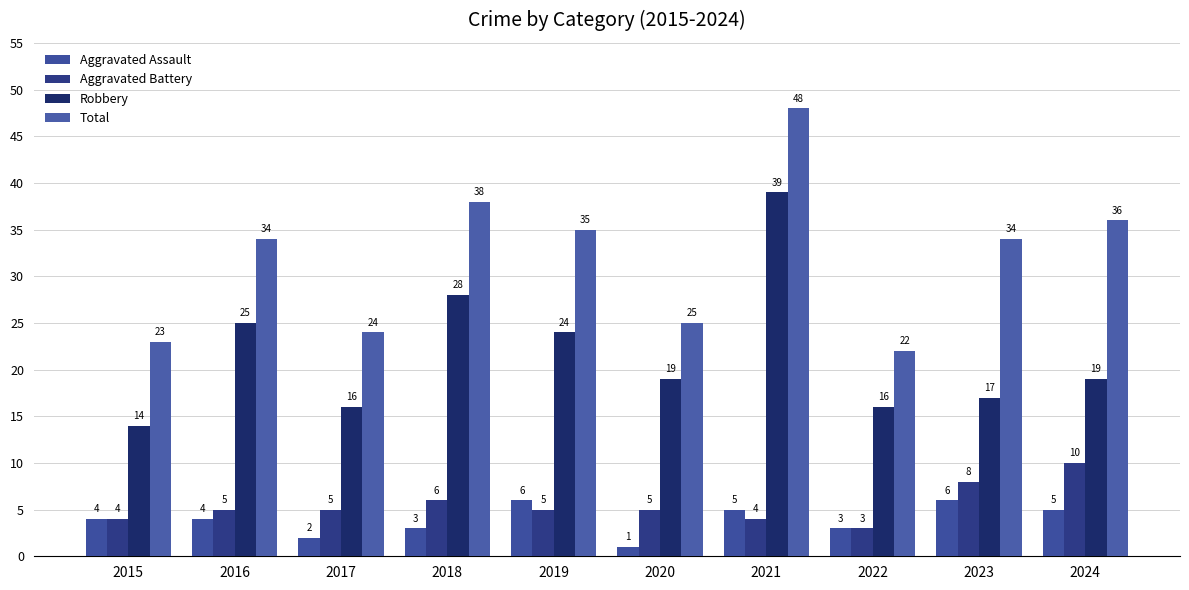

Reading right to left, what are all the values shown in this chart?

Aggravated Assault: 5	6	3	5	1	6	3	2	4	4
Aggravated Battery: 10	8	3	4	5	5	6	5	5	4
Robbery: 19	17	16	39	19	24	28	16	25	14
Total: 36	34	22	48	25	35	38	24	34	23